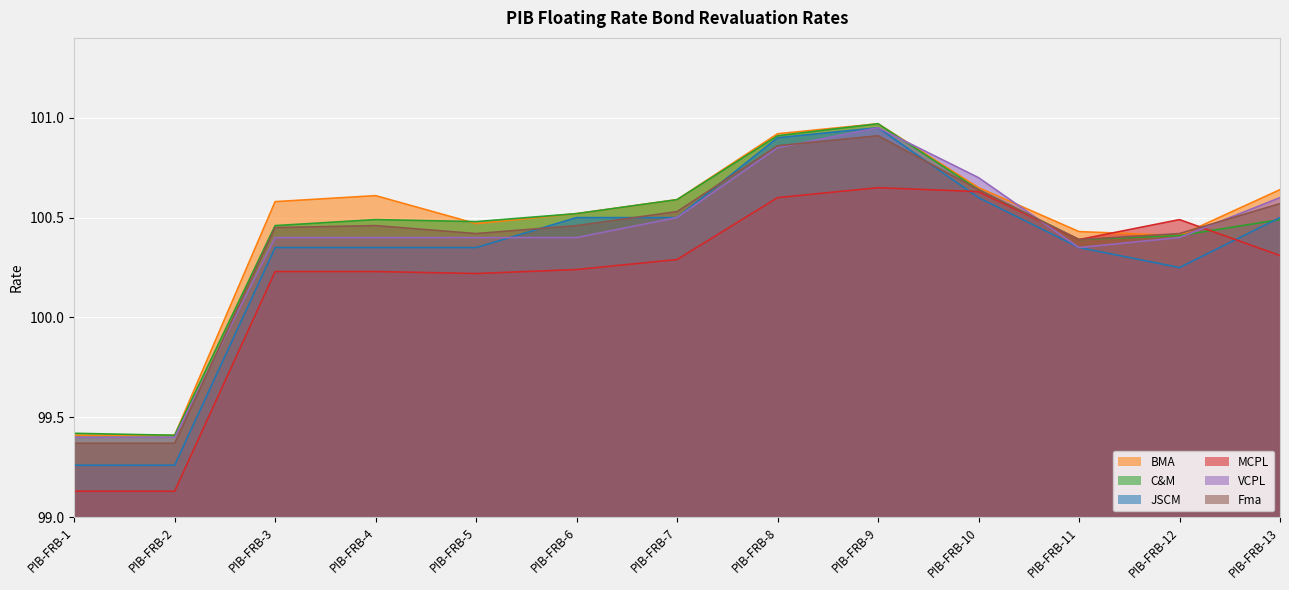

How many interior local valleys does the Fma series have?

2